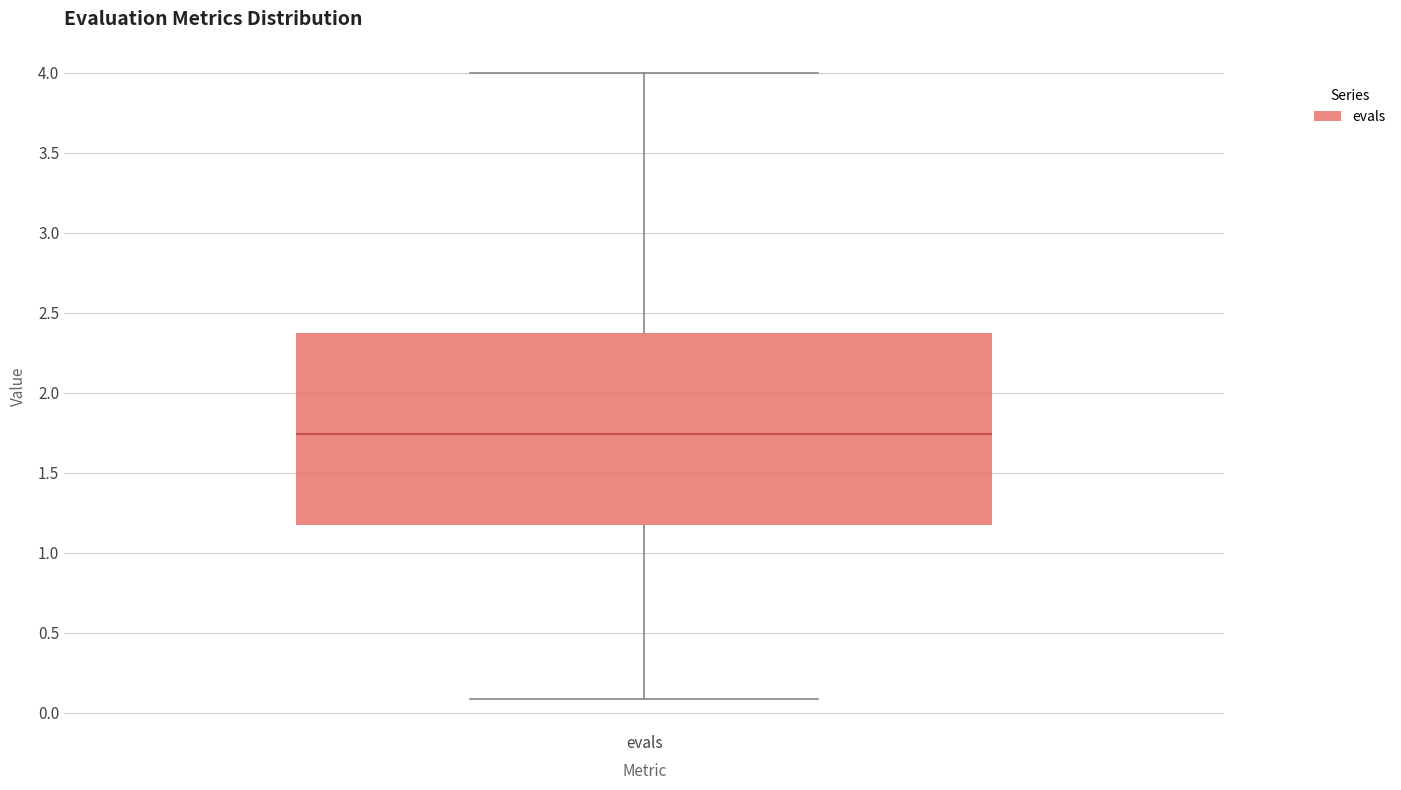

Where does the upper whisker of the box for evals end on the y-axis? The values are not printed on the chart, so give them approximately, as read against the axis.

4.00